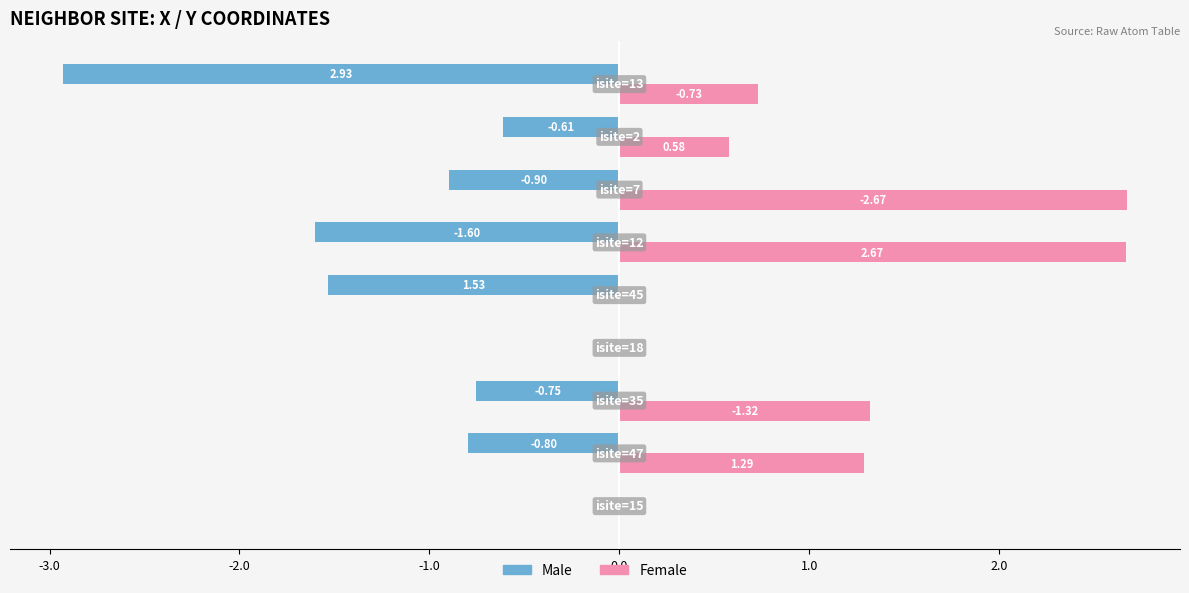

Which series has the largest total across all categories?

Female